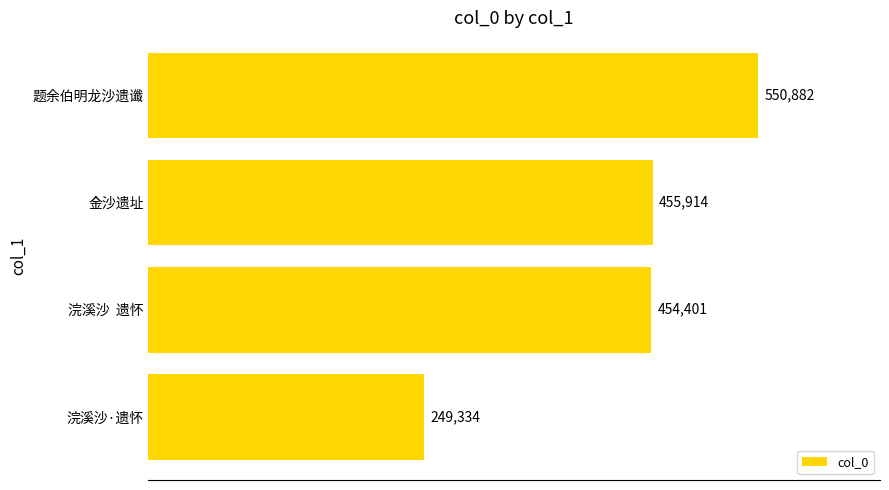

What is the greatest value displayed?

550882